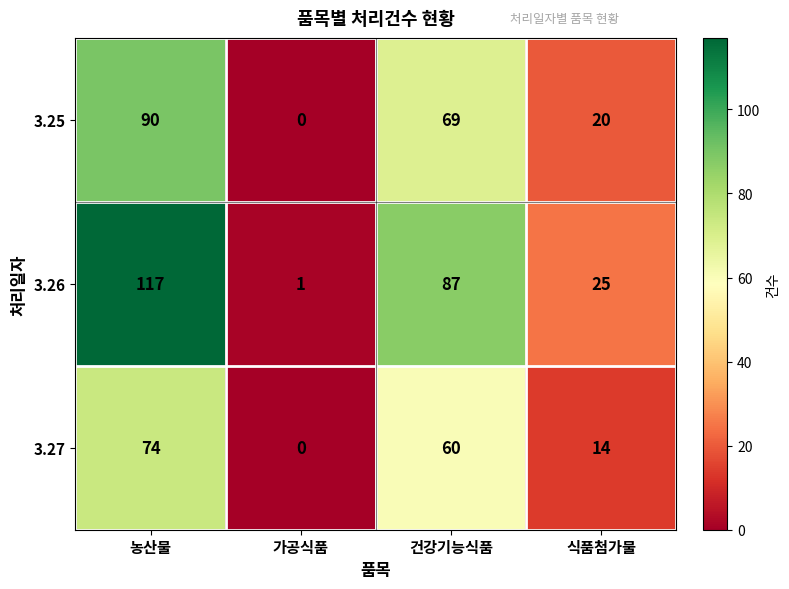

At 식품첨가물, list the series in order from largest to smallest.

3.26, 3.25, 3.27